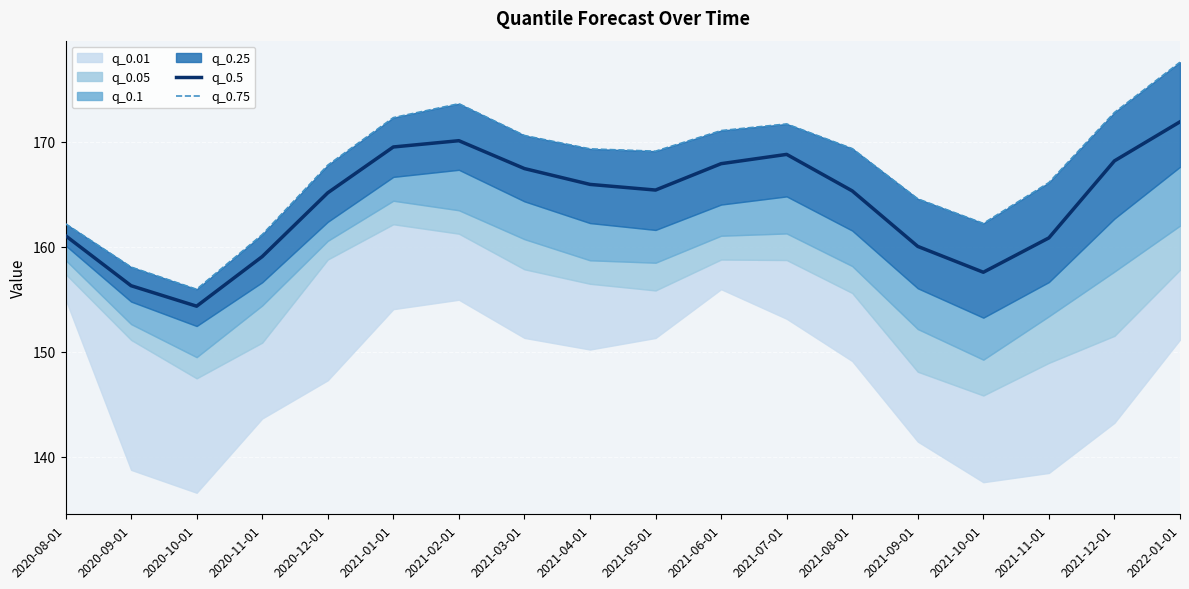

What is the sum of the q_0.75 values at 2021-08-01 and 2021-01-01?

341.6